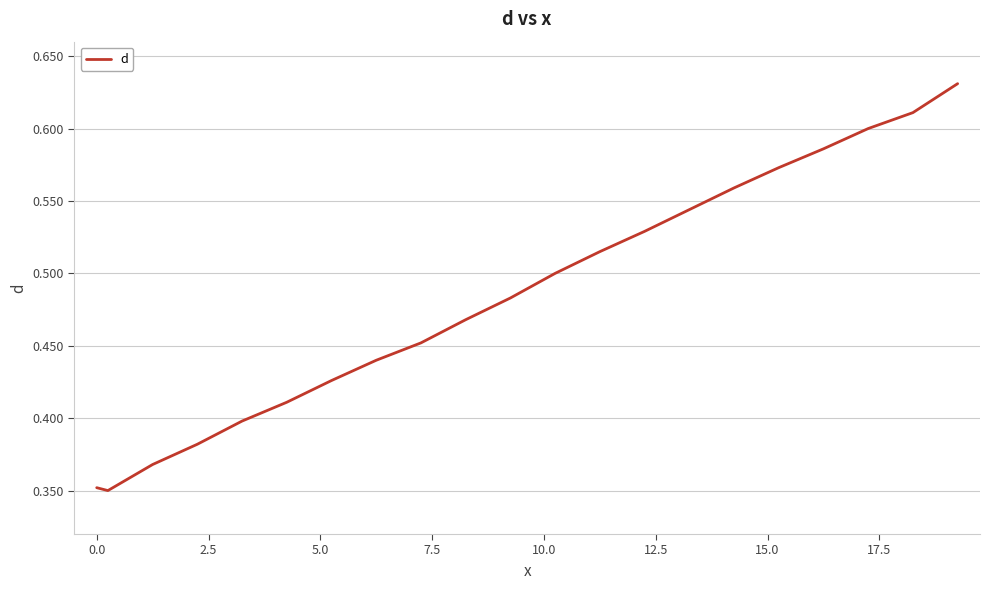

What is the maximum value shown in the chart?

0.6